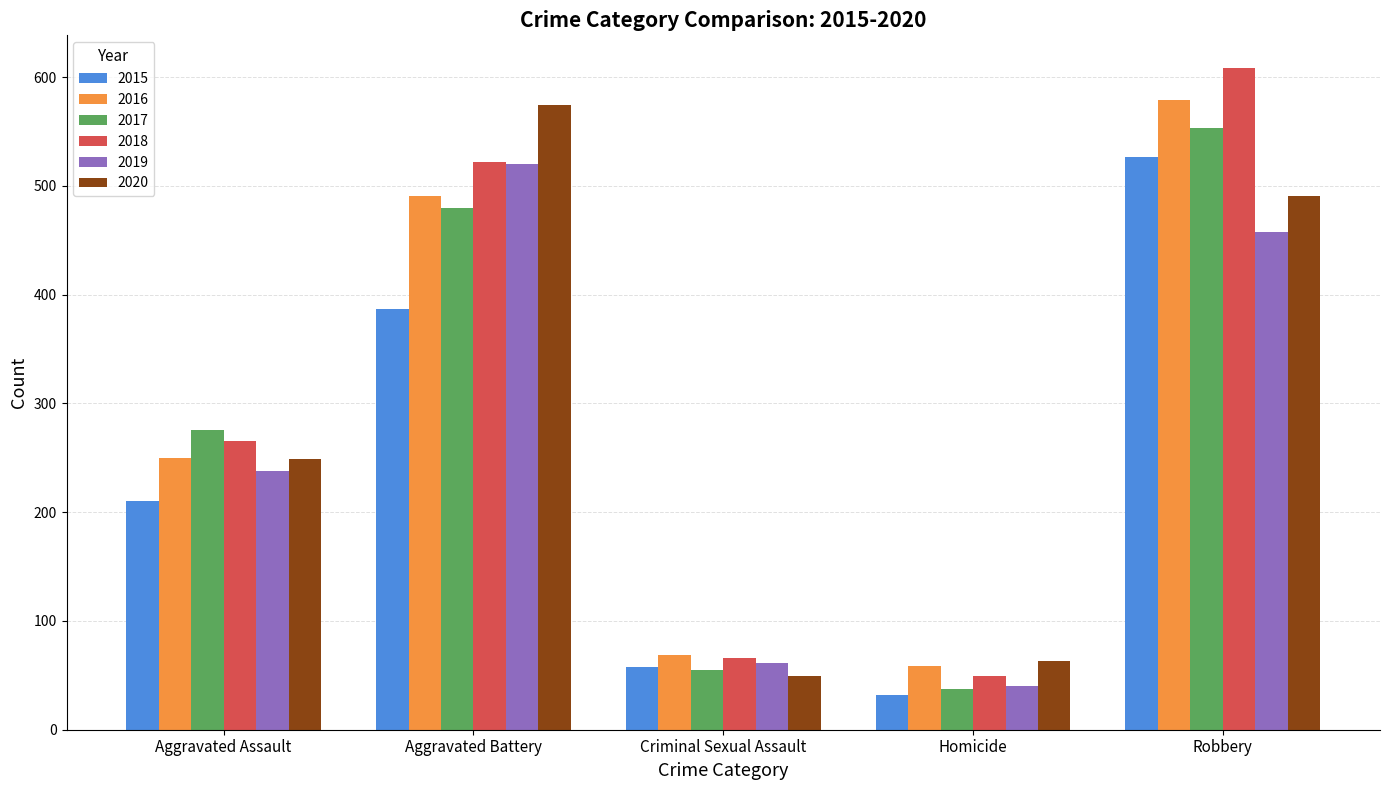

How many bars are there in total?

30